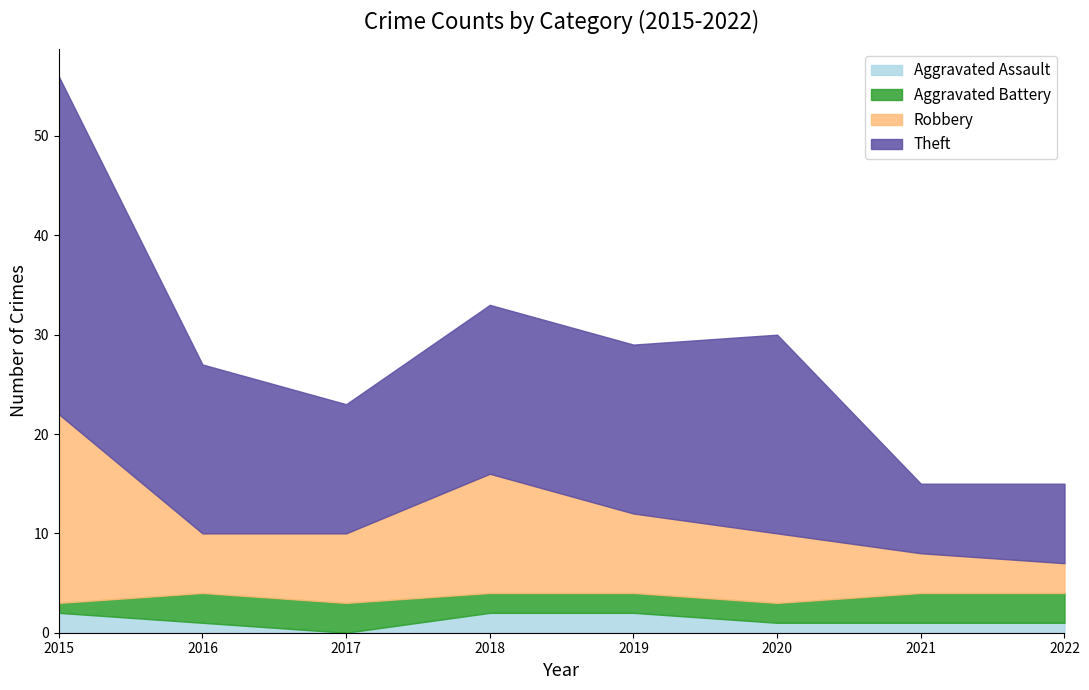

Rank the series at 2017 from highest to lowest value.

Theft, Robbery, Aggravated Battery, Aggravated Assault